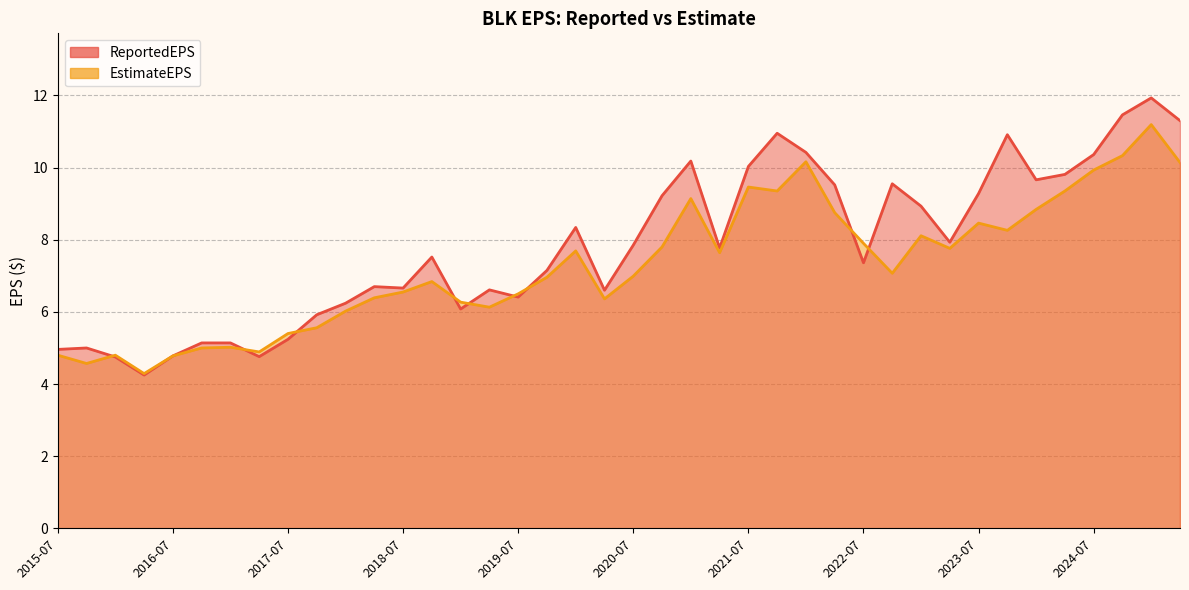

What position from the left is 2024-07?

37